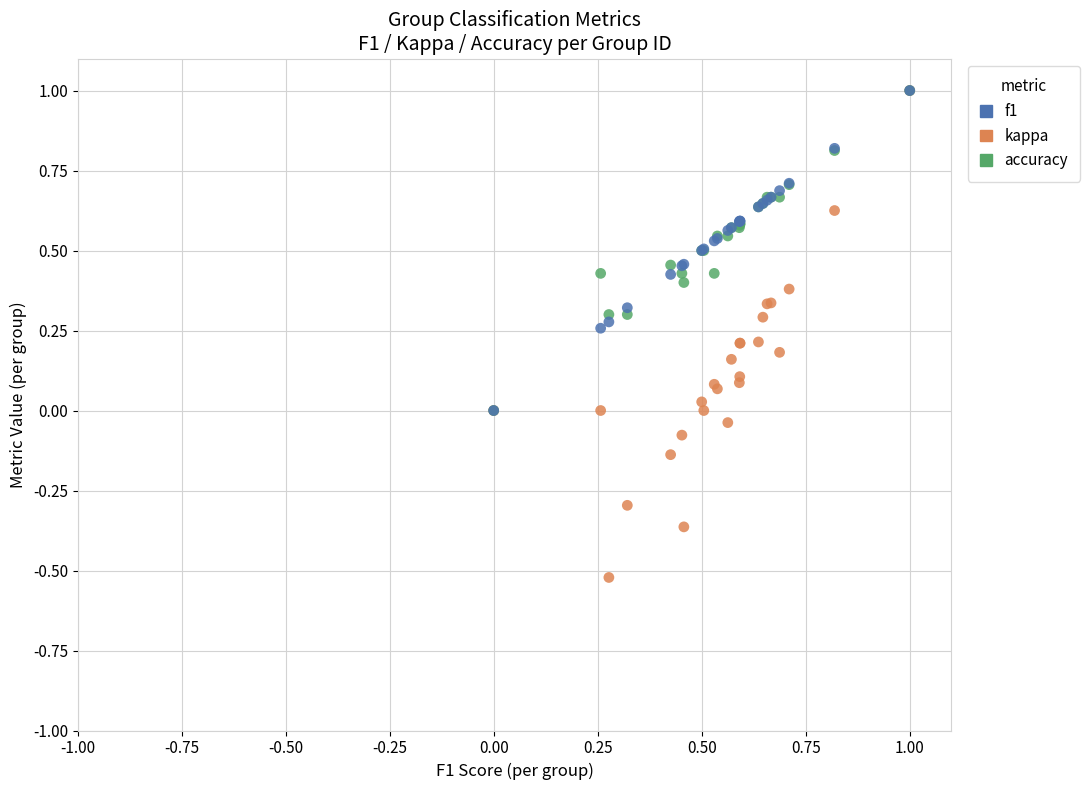

What are all the series names shown in the legend?

f1, kappa, accuracy